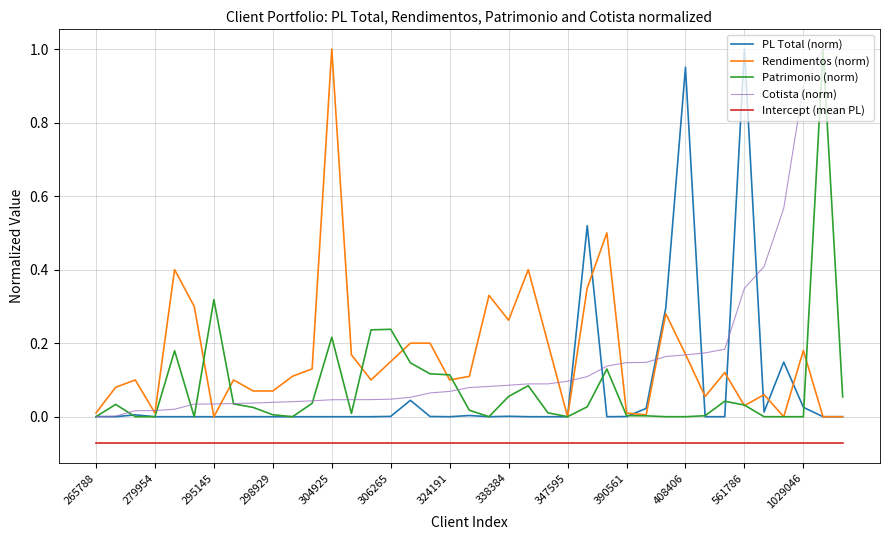

True or false: Intercept (mean PL) and PL Total (norm) cross at least once.

False